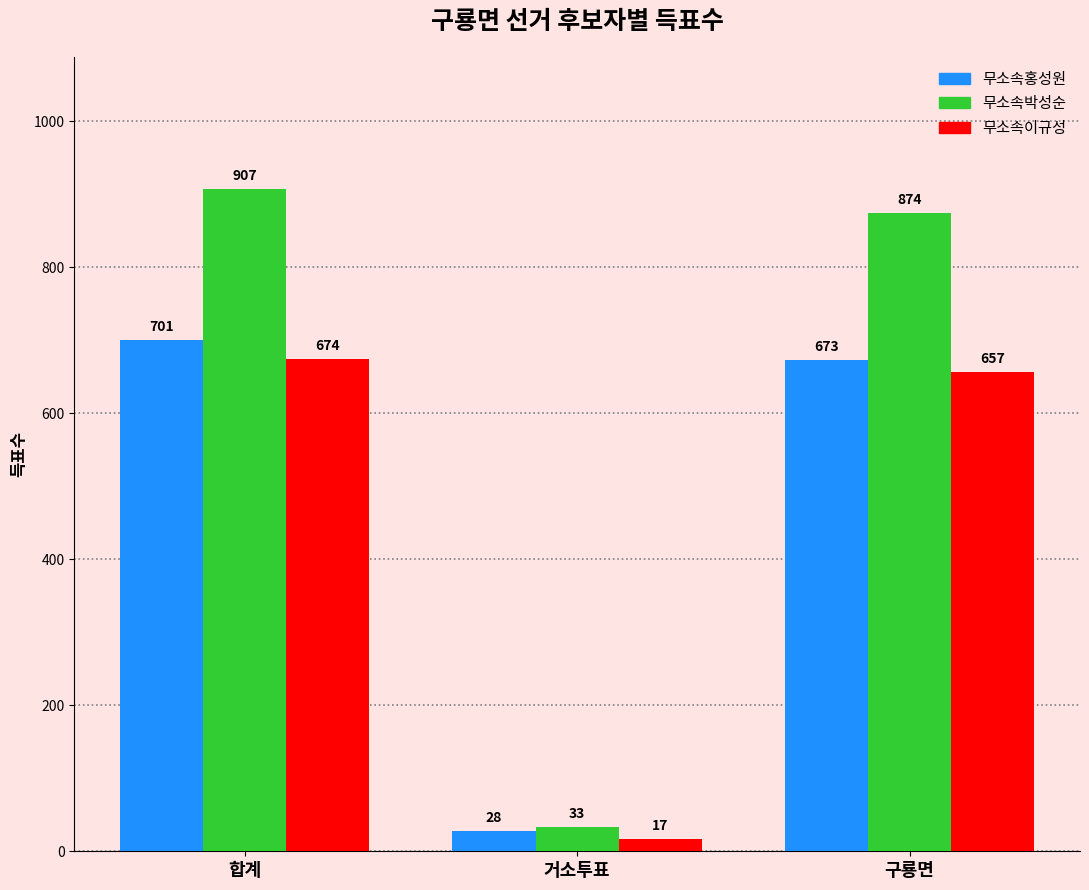

What is the minimum value shown in the chart?

17